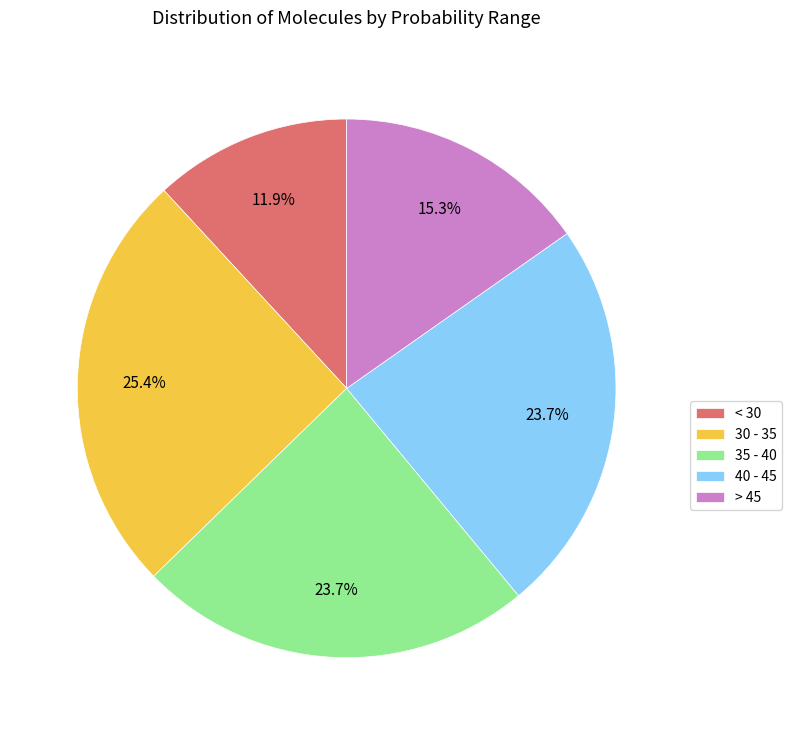

What is the smallest slice in the pie chart?

< 30